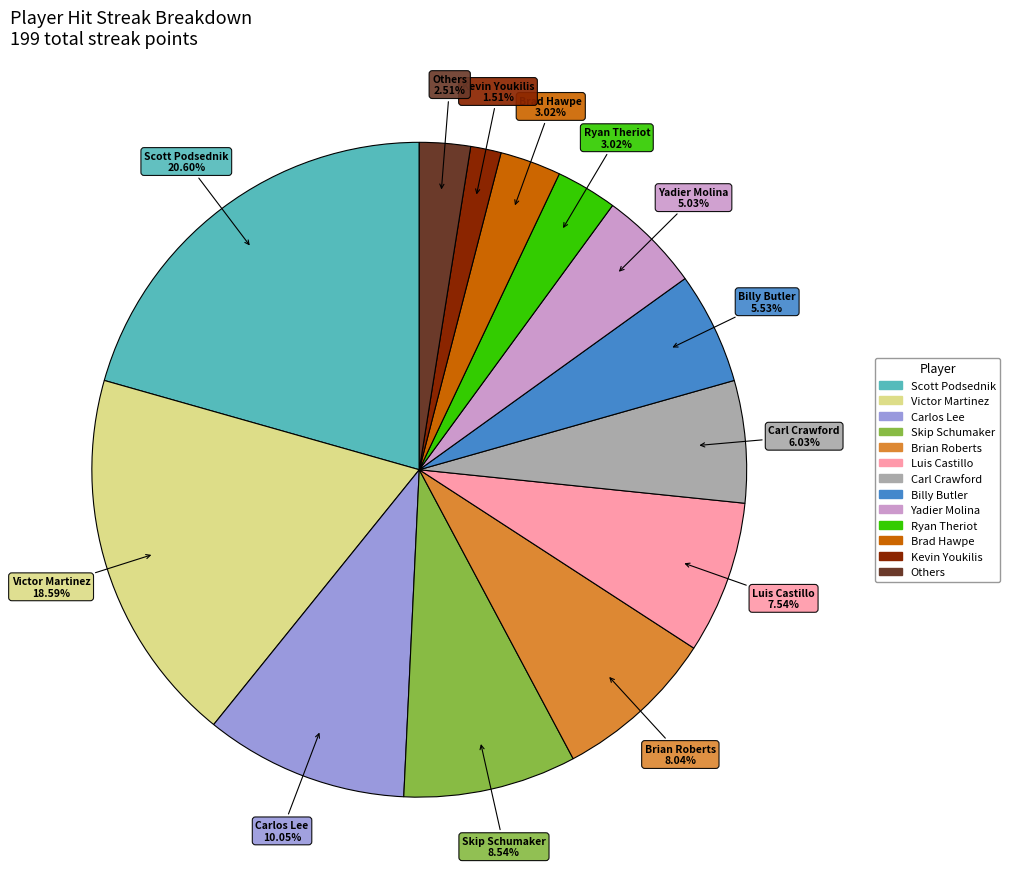

Is there any slice that represents more than half of the pie?

No